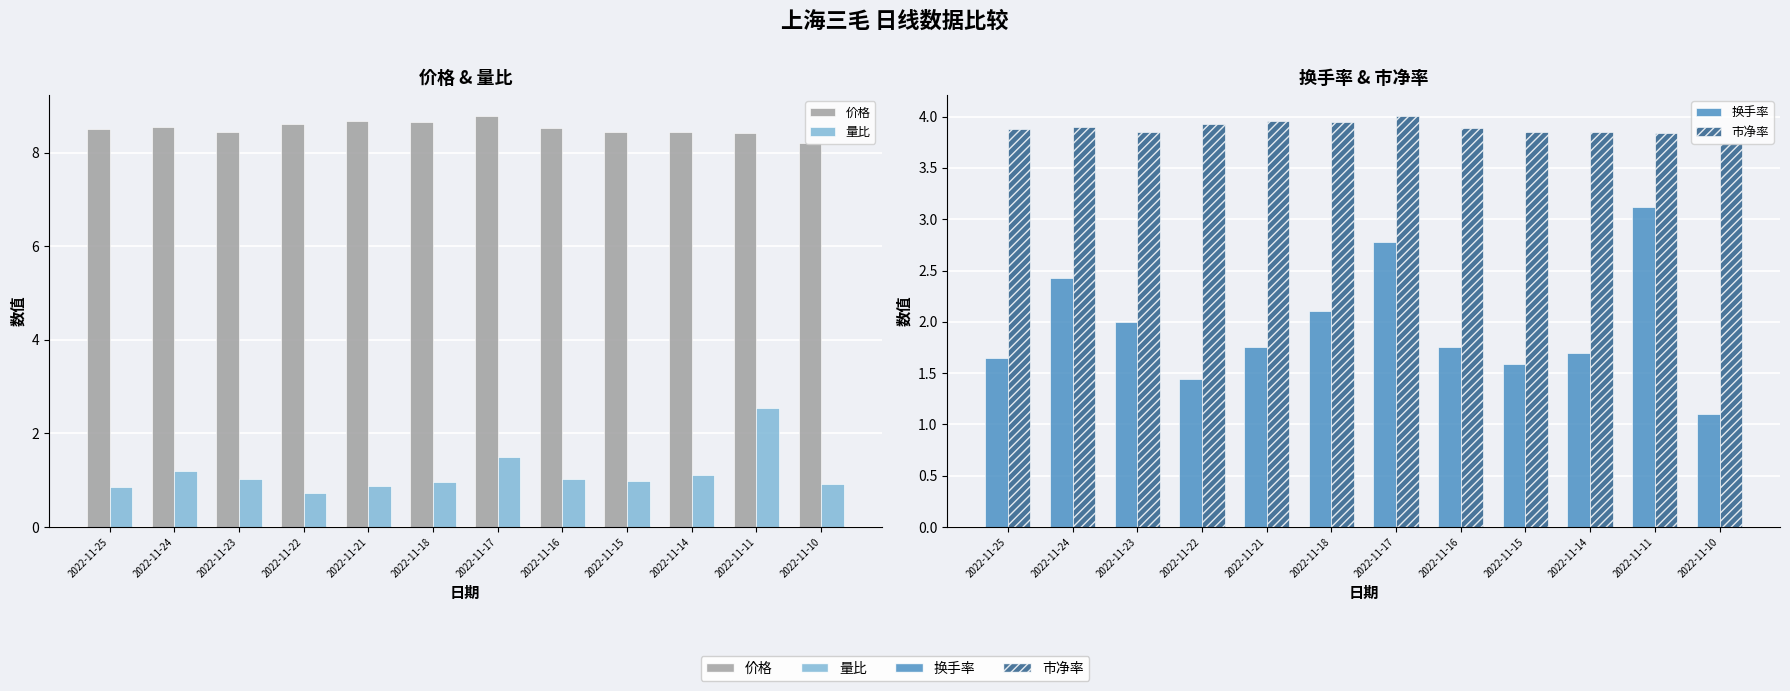

At which category is the sum across all series the highest?

2022-11-11